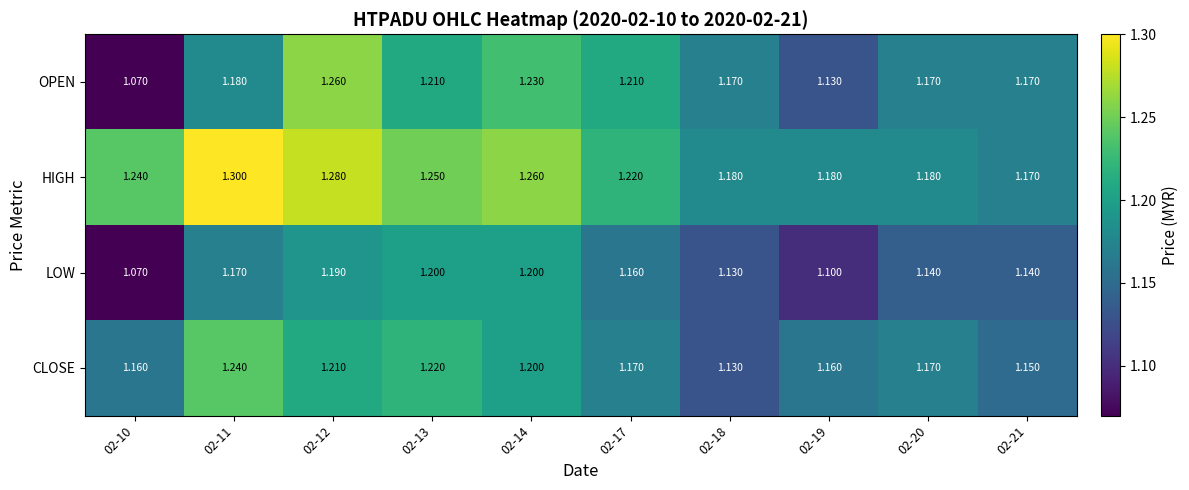

Between 02-14 and 02-18, which series saw the biggest shift?

HIGH